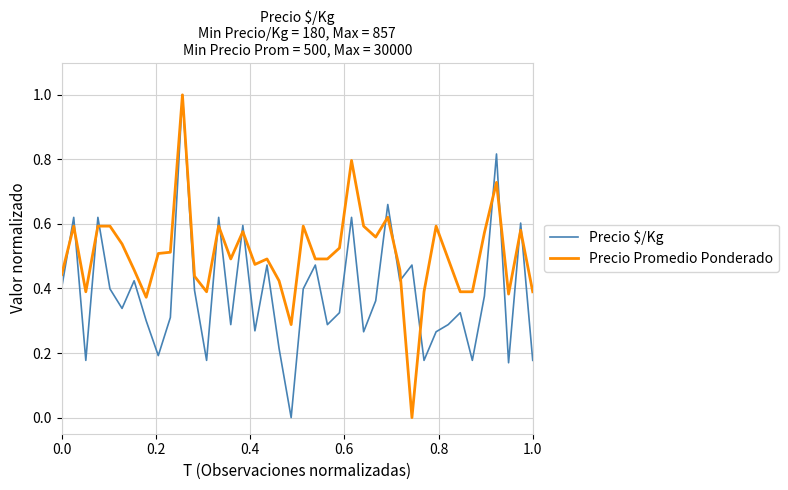

Which series has the largest total across all categories?

Precio Promedio Ponderado